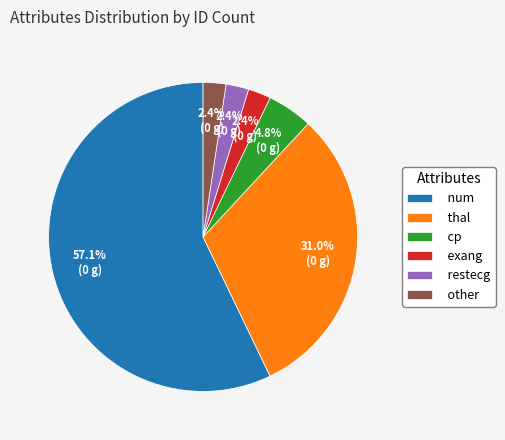

How many segments does this pie chart have?

6